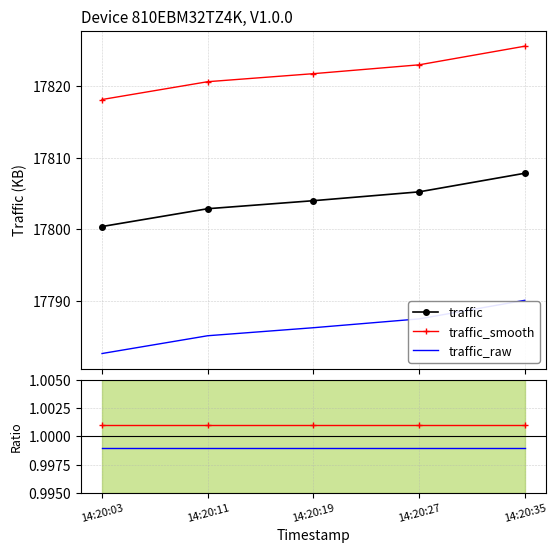

At which category does the chart reach its minimum across all series?

14:20:35